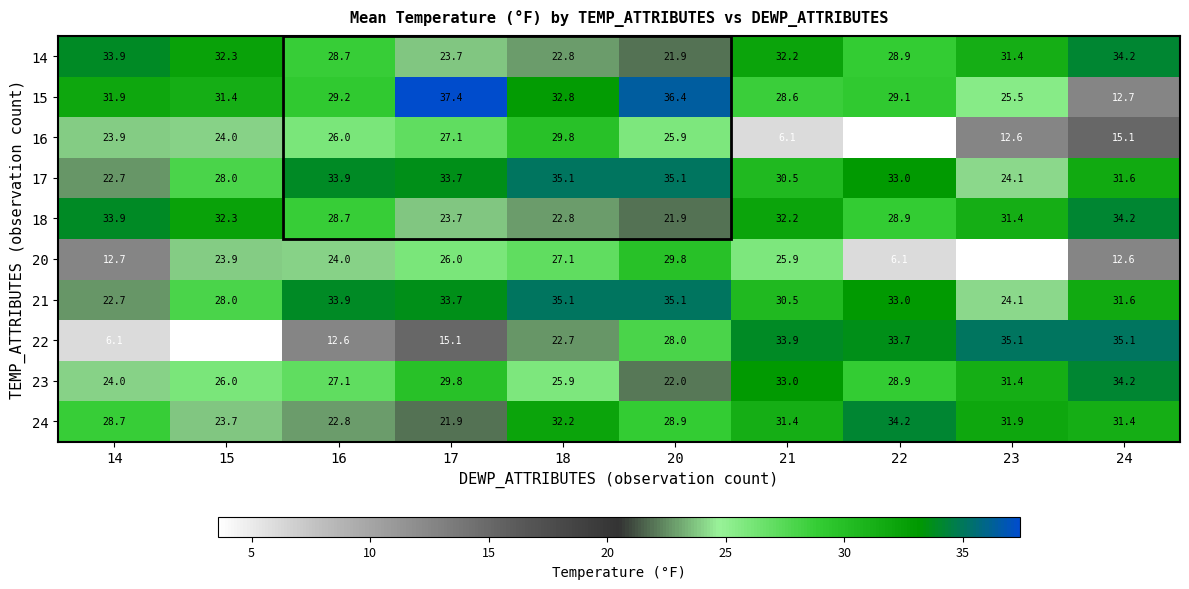

Count the number of categories in the chart.

10